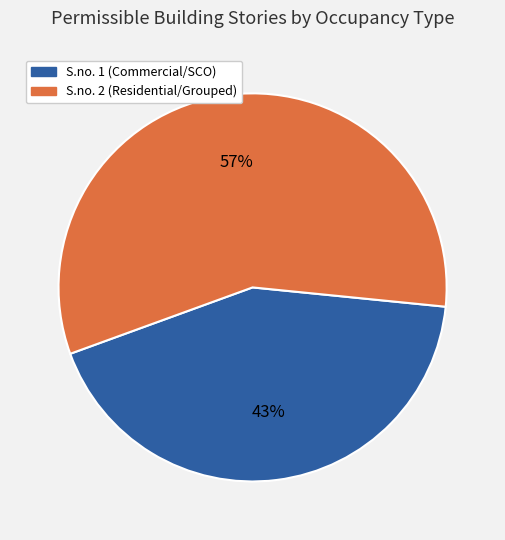

To the nearest percent, what is the difference between the S.no. 2 (Residential/Grouped) and S.no. 1 (Commercial/SCO) slice percentages?

14%